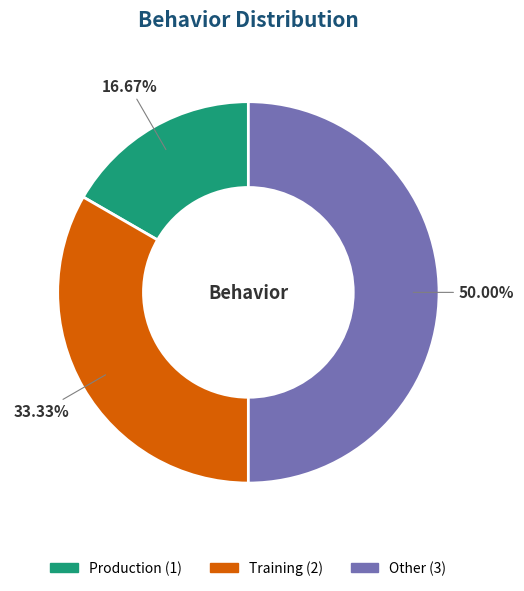

What is the largest slice in the pie chart?

Other